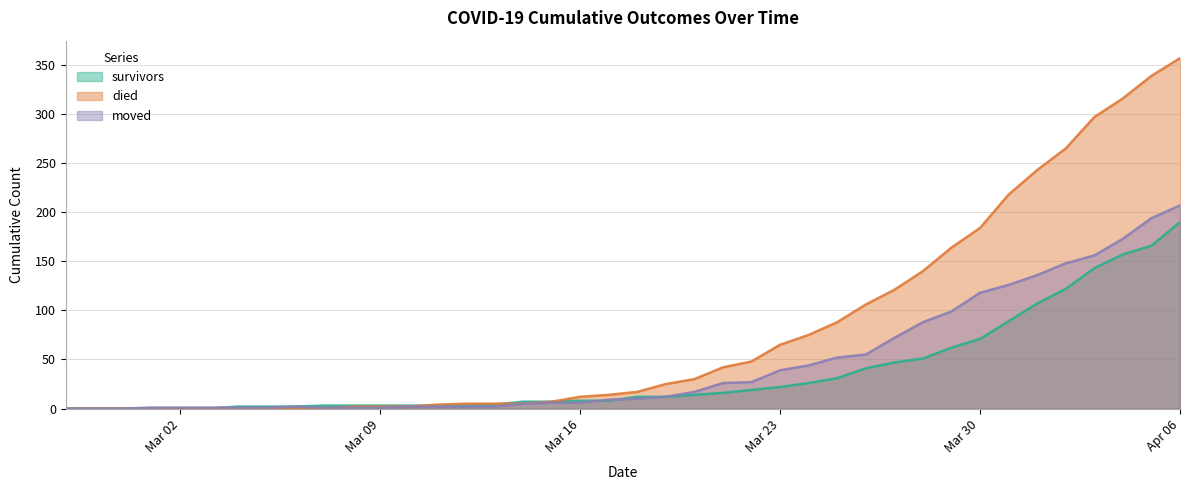

Which series has the largest total across all categories?

died